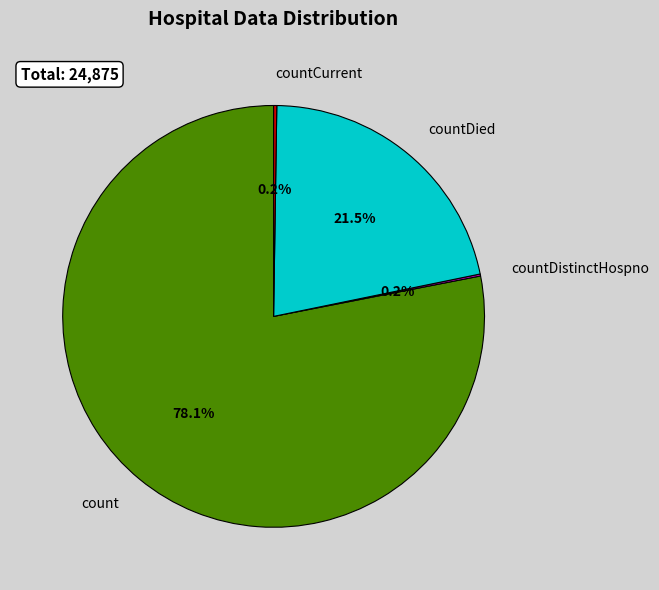

Approximately how many times larger is the value at count compared to countDied?

3.6